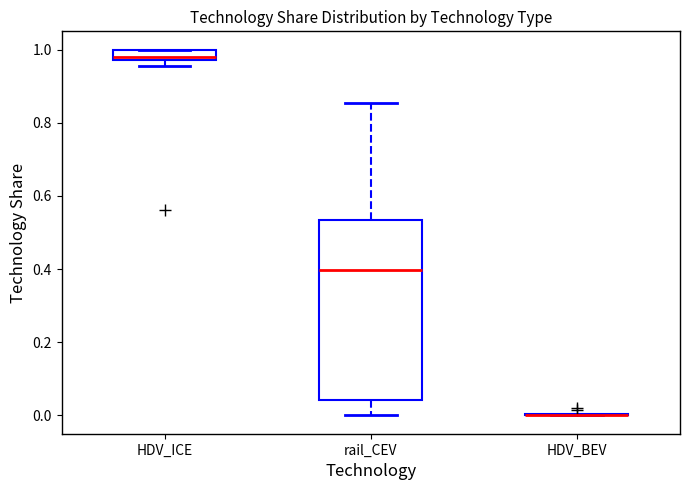

Where is the upper edge of the box for rail_CEV on the y-axis? The values are not printed on the chart, so give them approximately, as read against the axis.

0.54